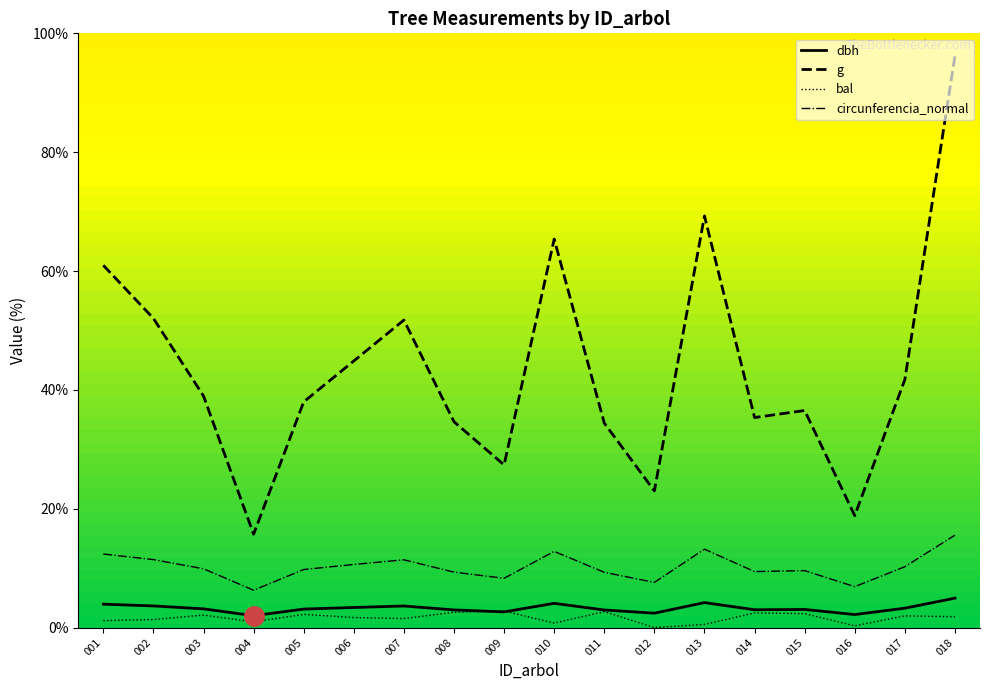

Where is the first local maximum for g?

007